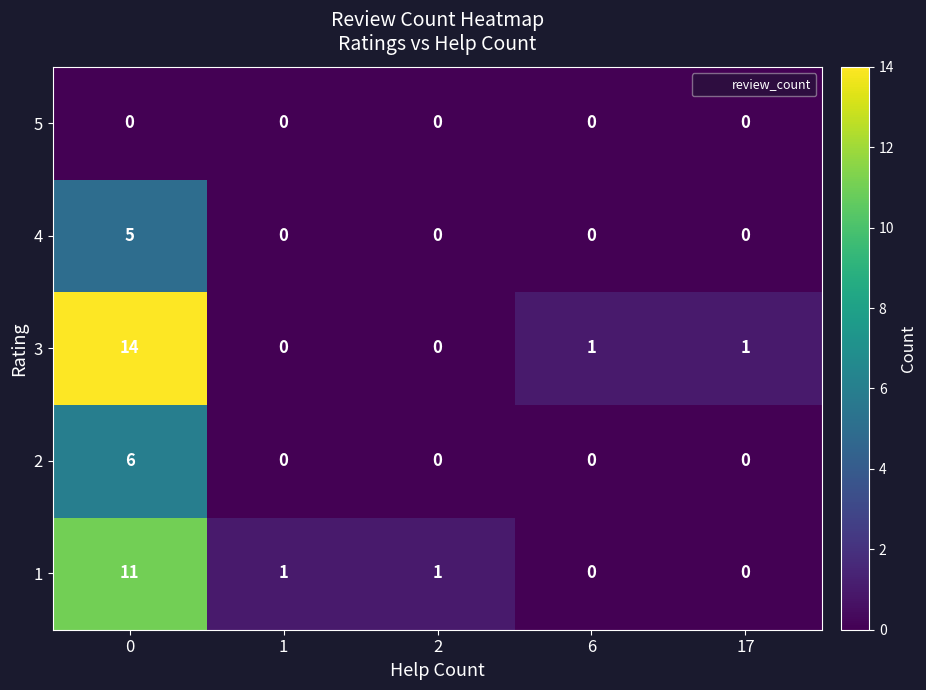

What is the total value across all series at 0?

36